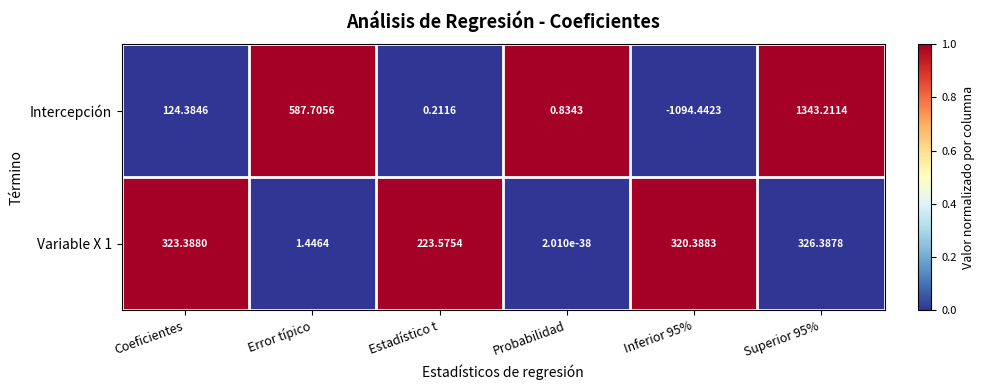

Which series has the widest spread of values?

Intercepción